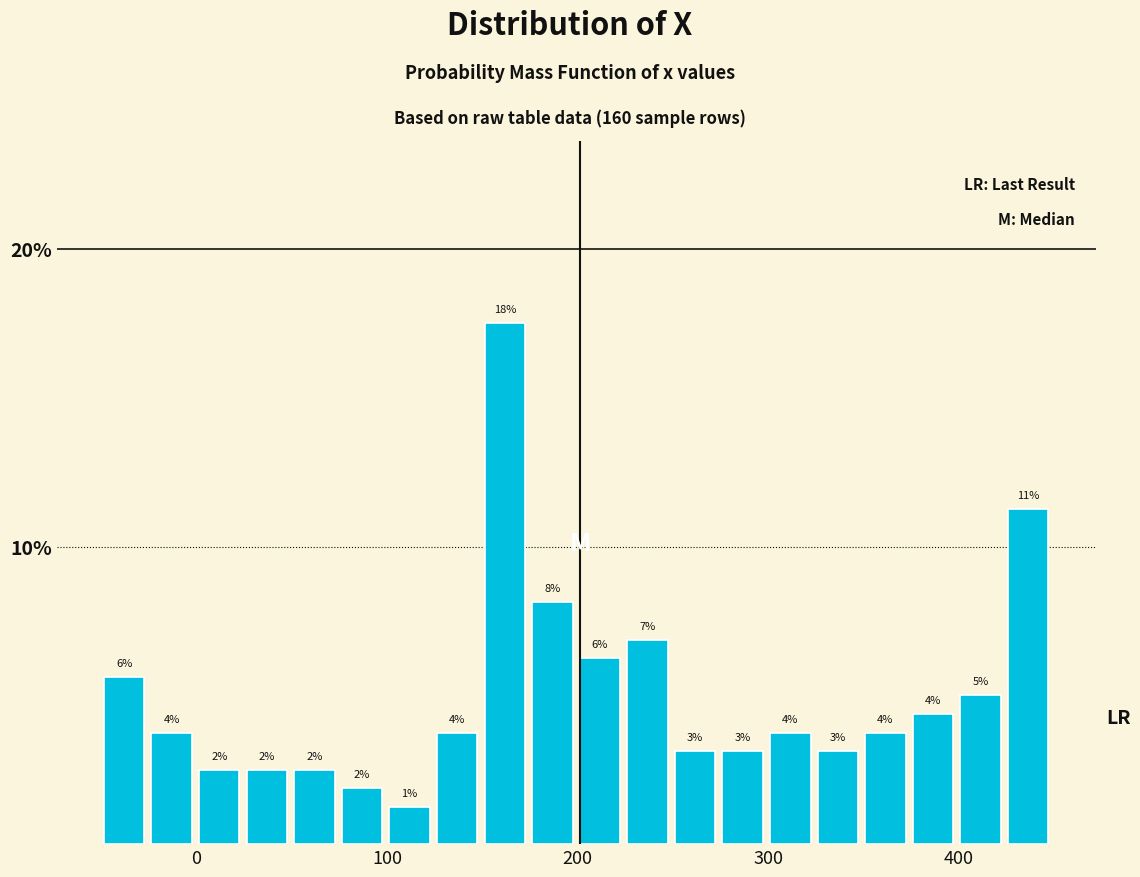

Around what value on the x-axis is the tallest bar? Give the approximate position of its centre, as read against the axis.

160